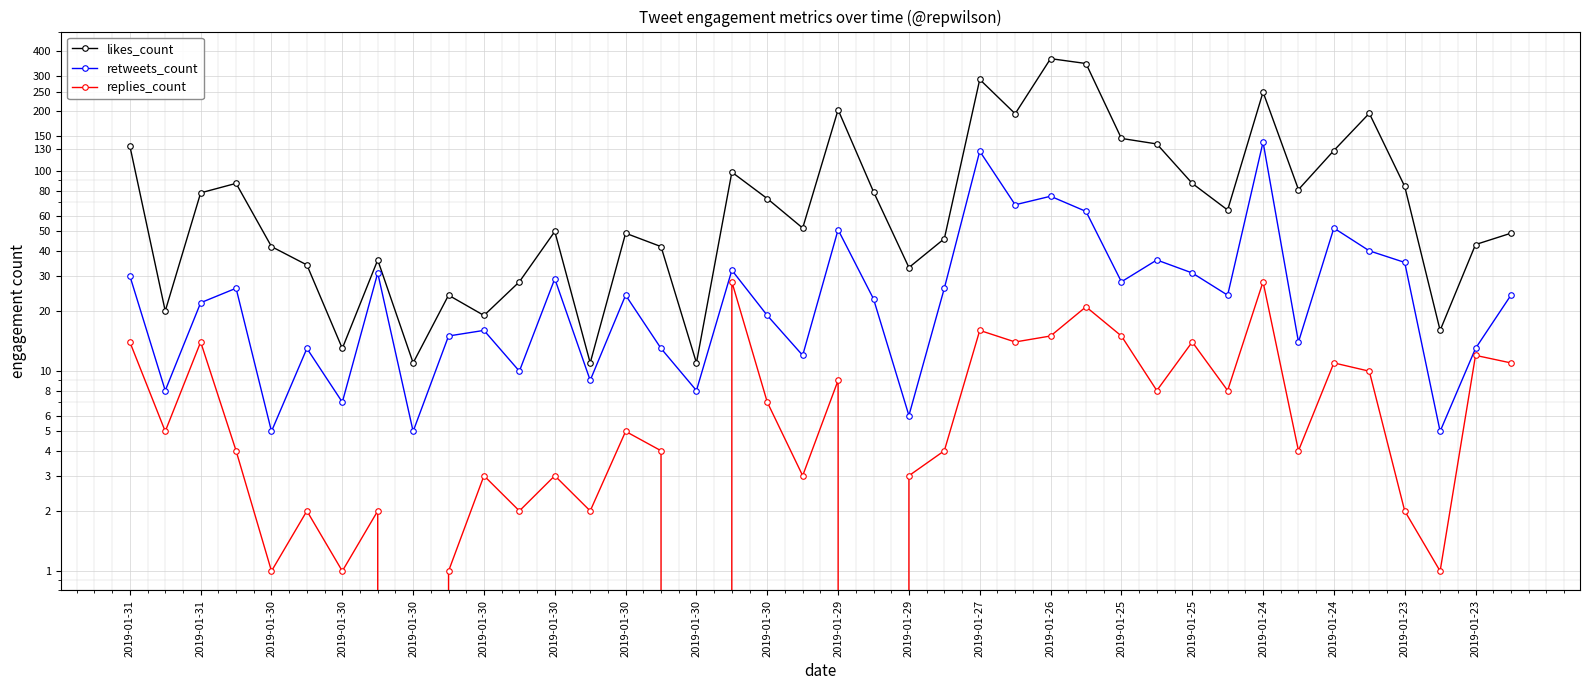

What is the difference between the maximum and minimum values in the retweets_count series?

135